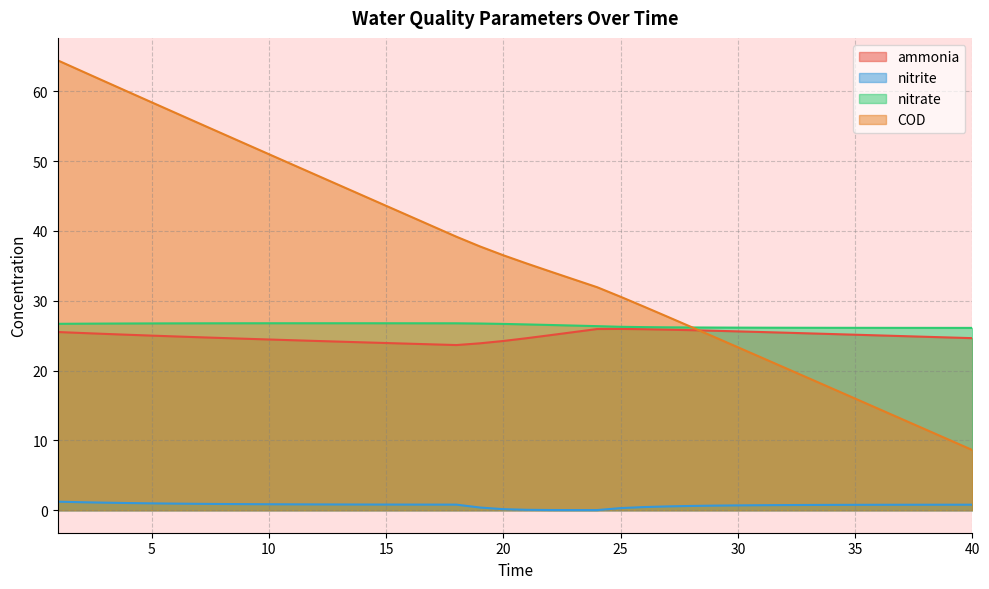

True or false: ammonia has a value of 33.9 at 33.

False